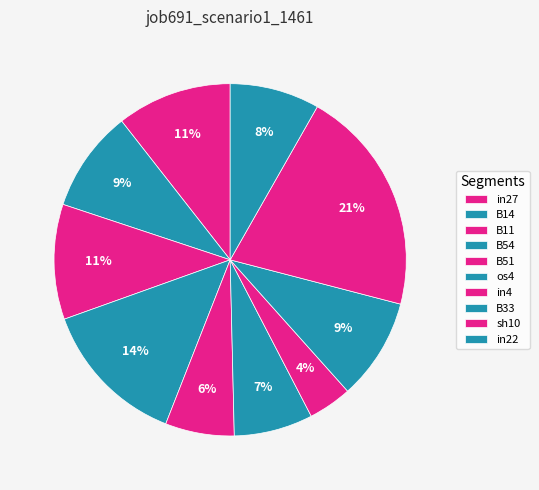

How many slices are in this pie chart?

10